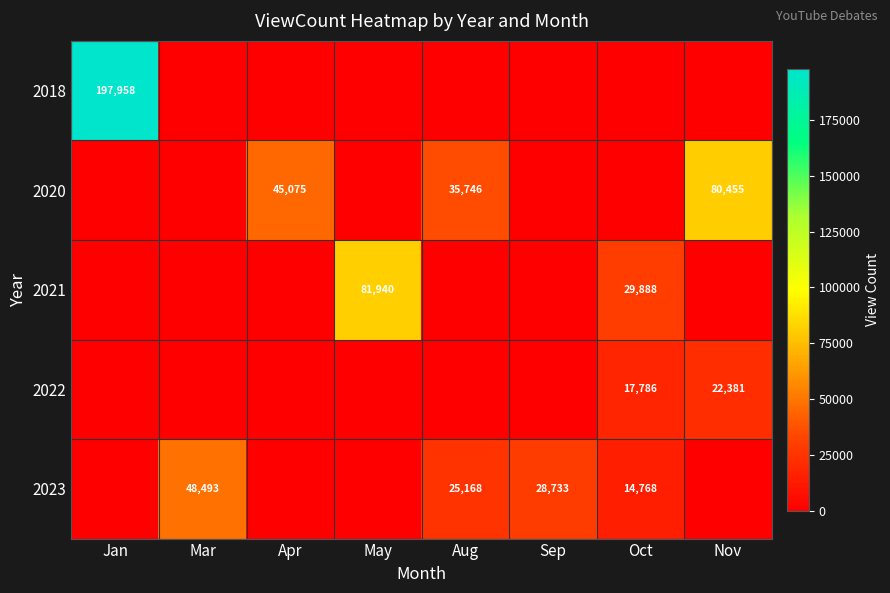

At how many categories does at least one series exceed 102074?

1